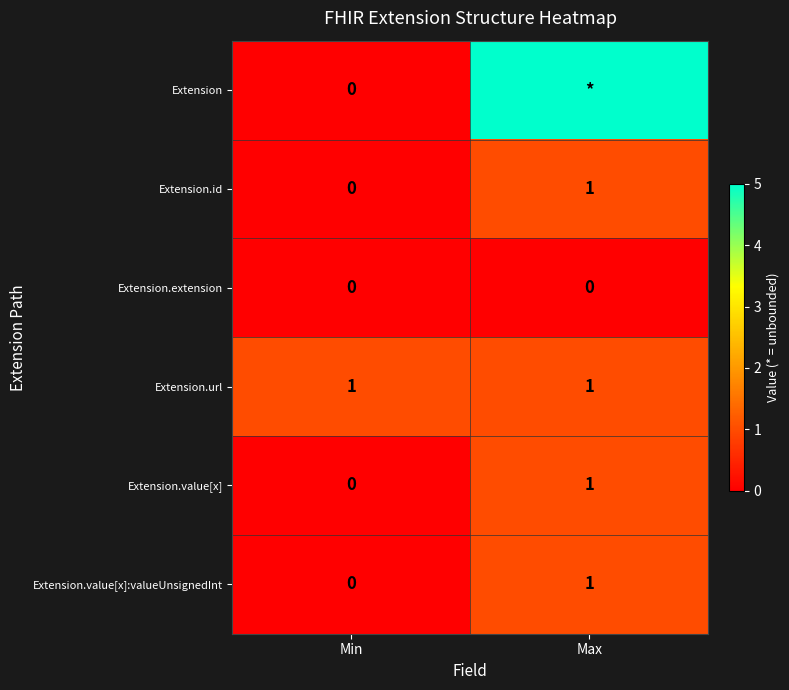

Which category has the highest value across all series?

Max